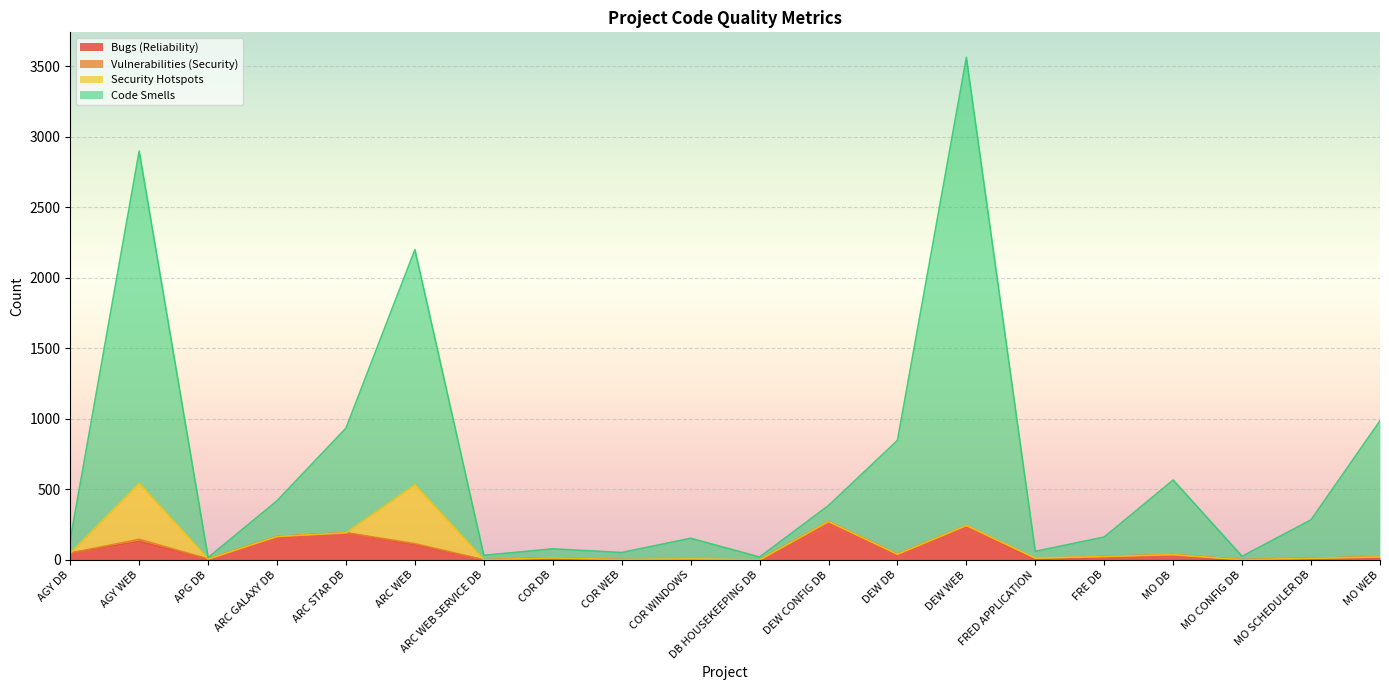

Rank the categories by Code Smells value from highest to lowest.

DEW WEB, AGY WEB, ARC WEB, MO WEB, ARC STAR DB, DEW DB, MO DB, ARC GALAXY DB, DEW CONFIG DB, MO SCHEDULER DB, FRE DB, COR WINDOWS, AGY DB, COR DB, FRED APPLICATION, COR WEB, ARC WEB SERVICE DB, MO CONFIG DB, DB HOUSEKEEPING DB, APG DB